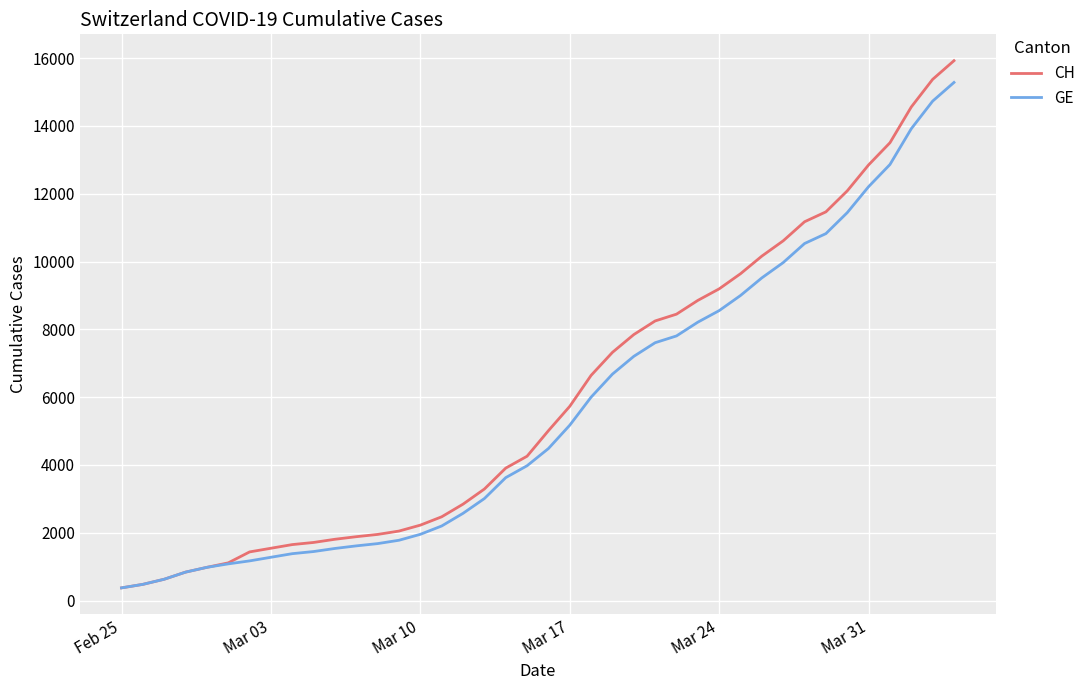

Is this an area chart (filled region under the line)?

No